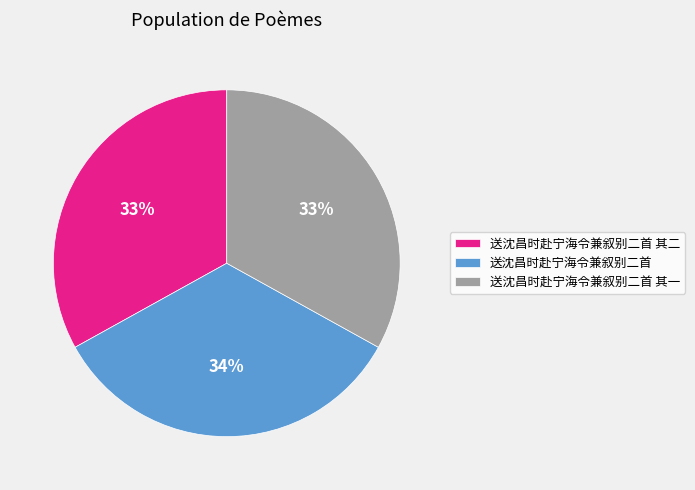

How many slices are in this pie chart?

3